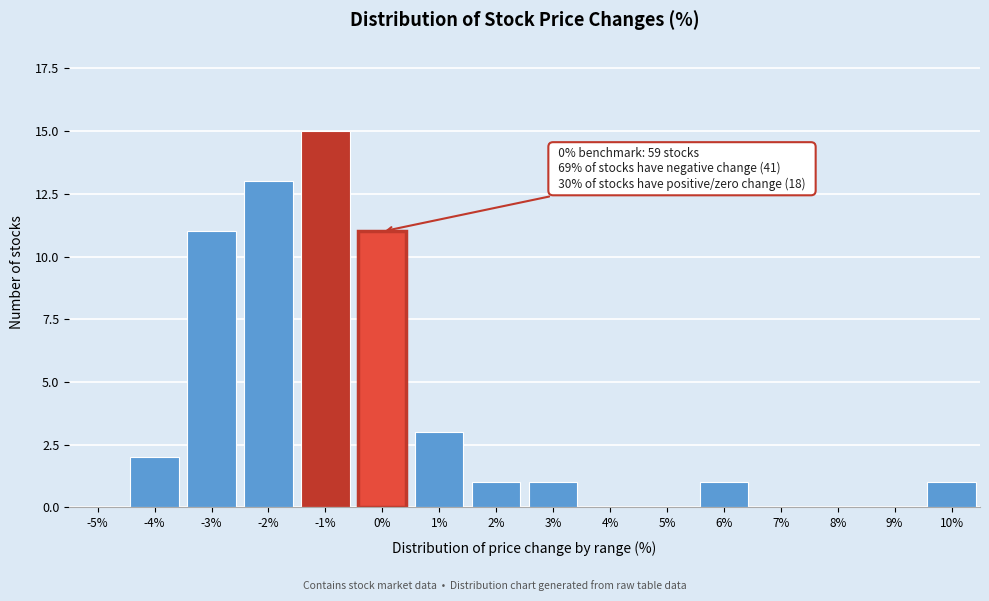

Reading right to left, list all the values displayed in this chart.

10%=1	9%=0	8%=0	7%=0	6%=1	5%=0	4%=0	3%=1	2%=1	1%=3	0%=11	-1%=15	-2%=13	-3%=11	-4%=2	-5%=0